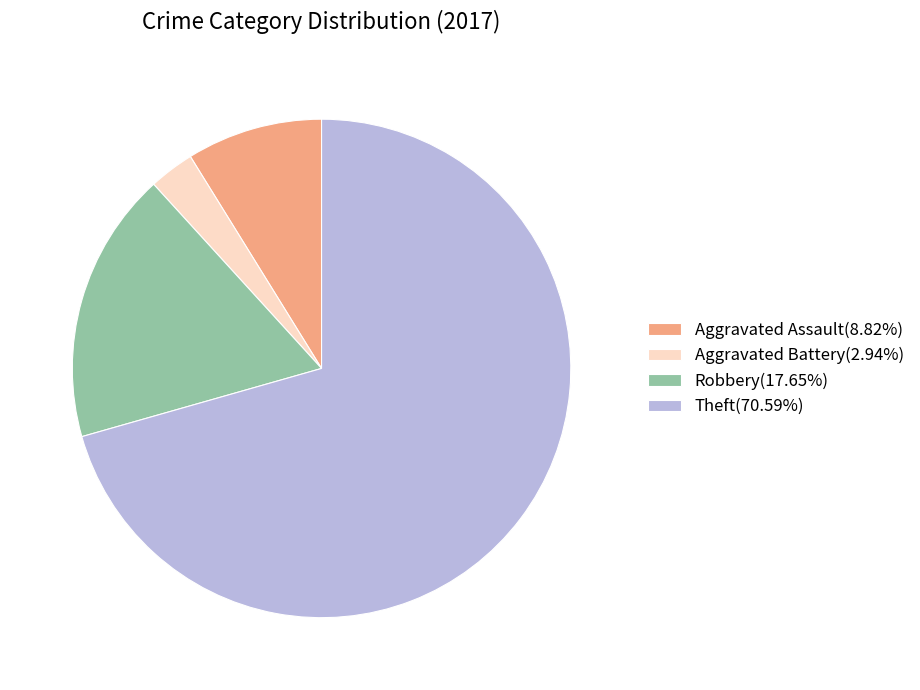

Approximately how many times larger is the value at Theft(70.59%) compared to Aggravated Assault(8.82%)?

8.0